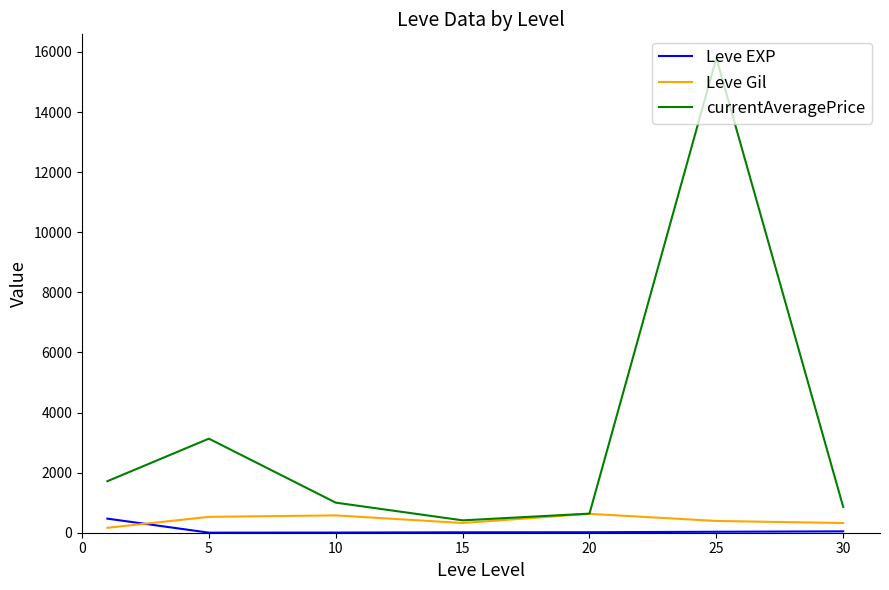

True or false: Leve Gil and Leve EXP intersect in this chart.

True